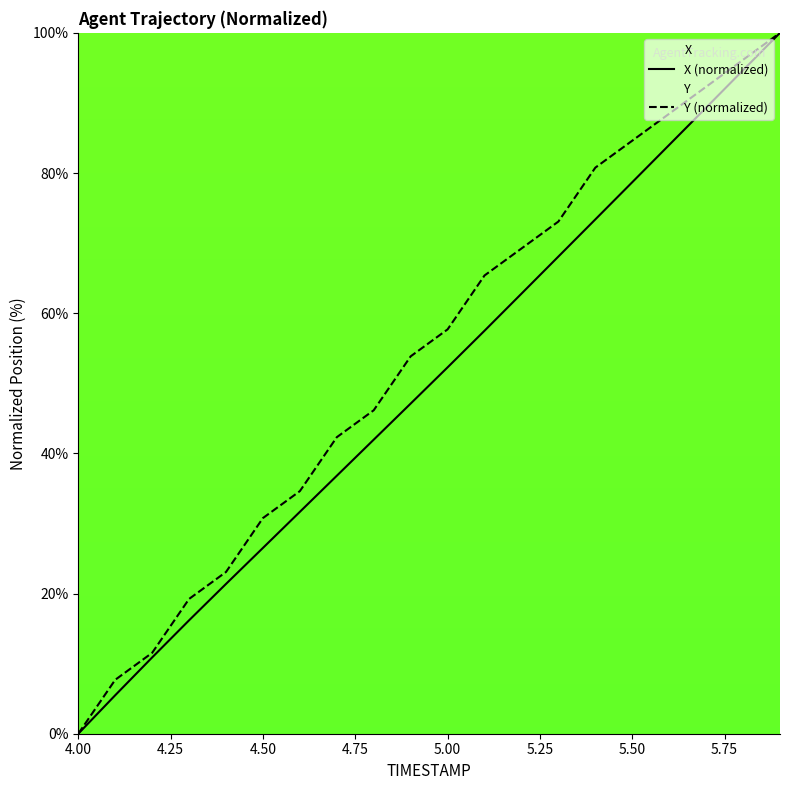

At which label does X first exceed 52?

5.0